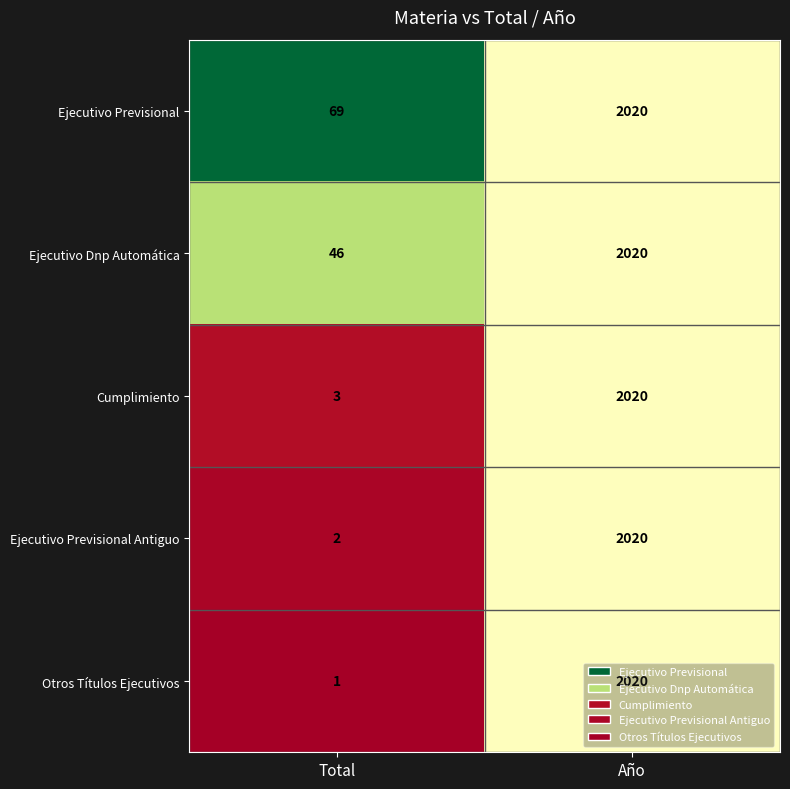

Between Total and Año, which series saw the biggest shift?

Otros Títulos Ejecutivos